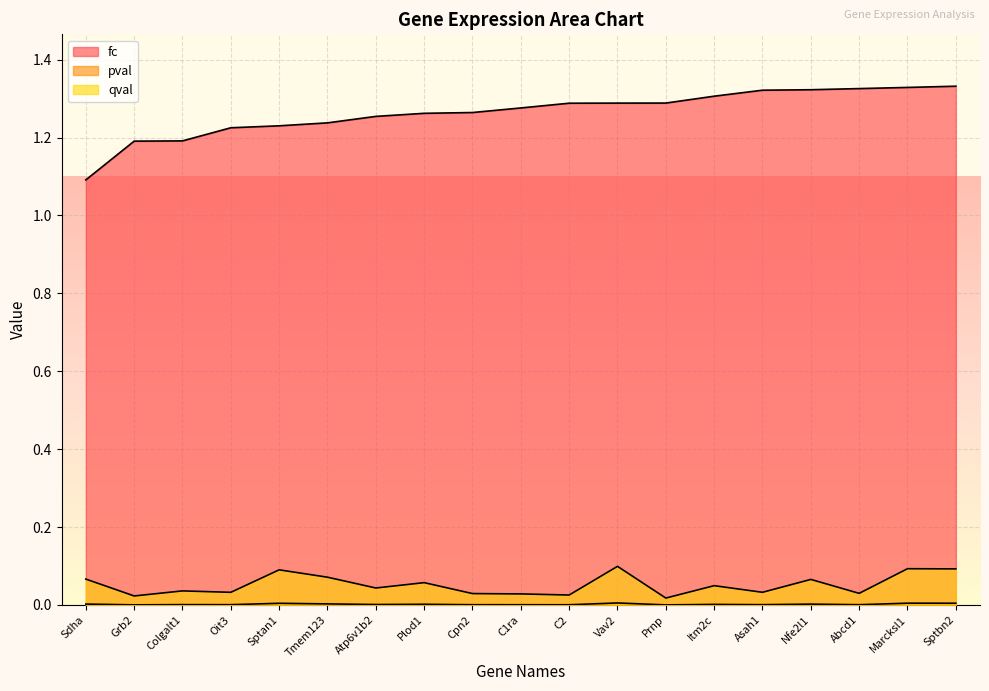

At Atp6v1b2, list the series in order from largest to smallest.

fc, qval, pval